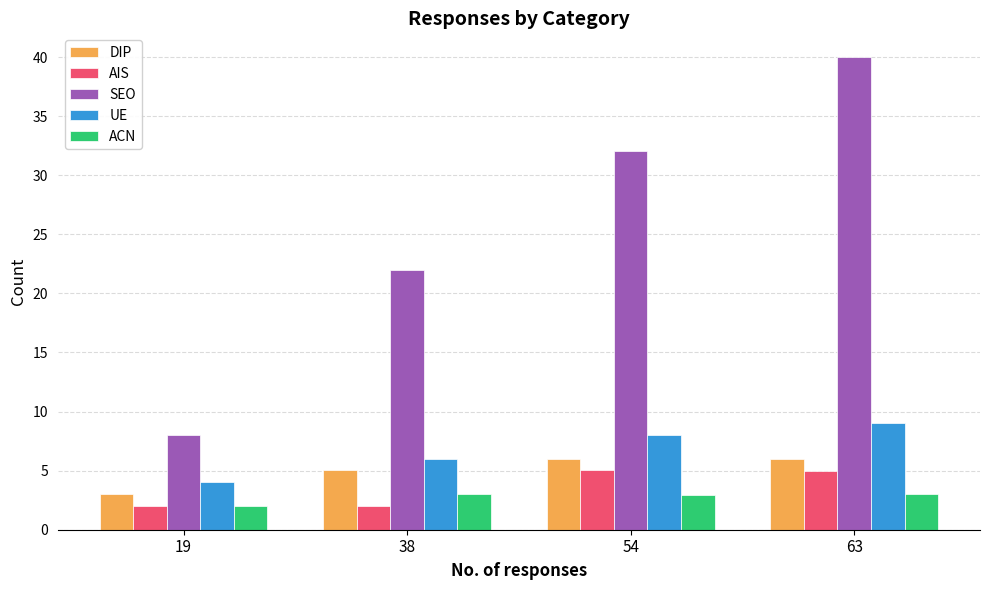

What is the sum of the UE values at 19 and 54?

12.0